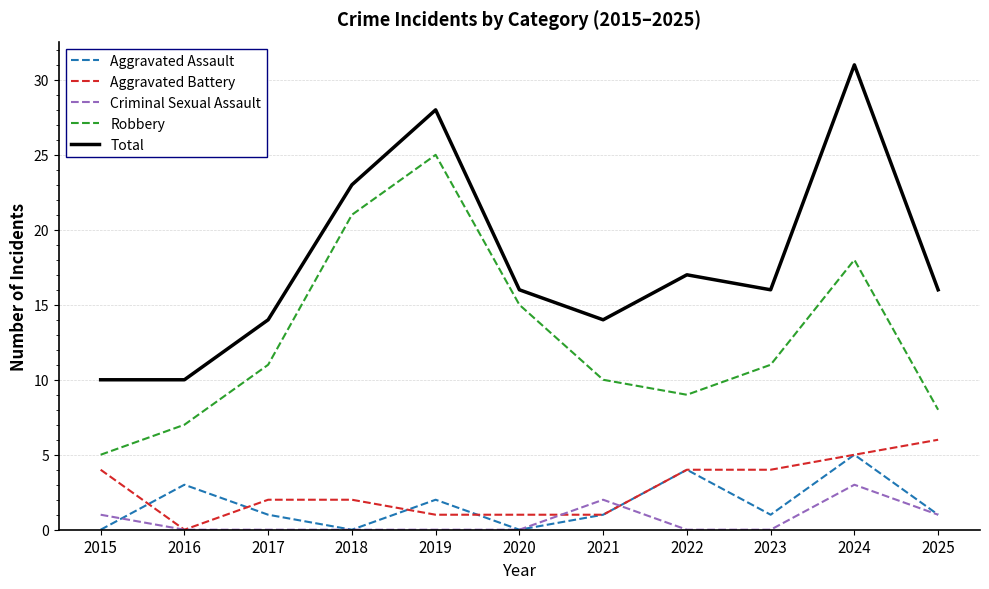

At which label does Robbery reach its minimum?

2015